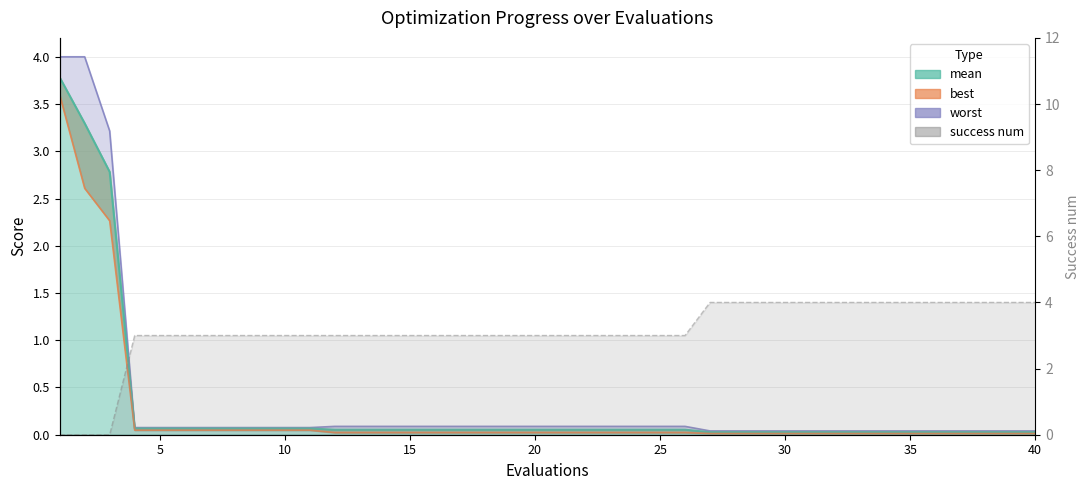

Does the chart have visible grid lines?

Yes